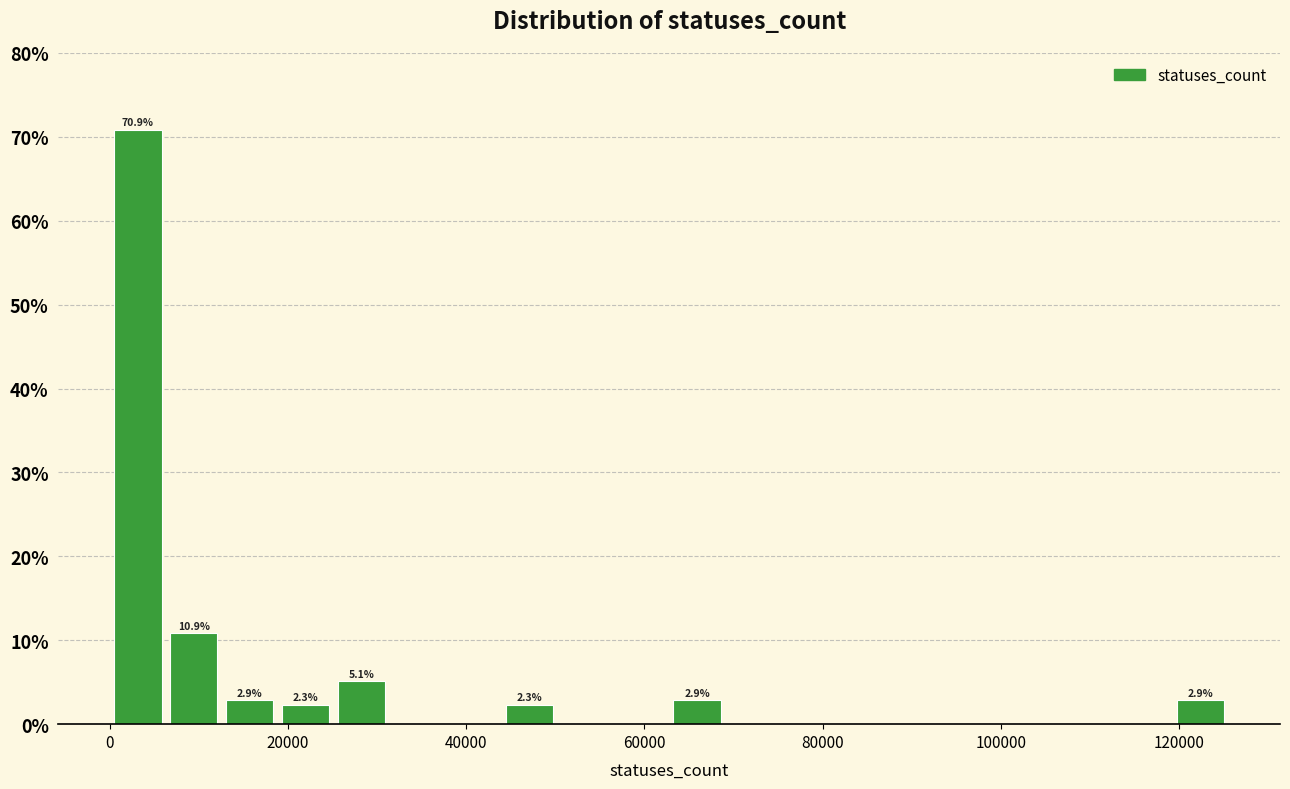

Read against the x-axis, roughly where is the centre of the tallest bar?

4000